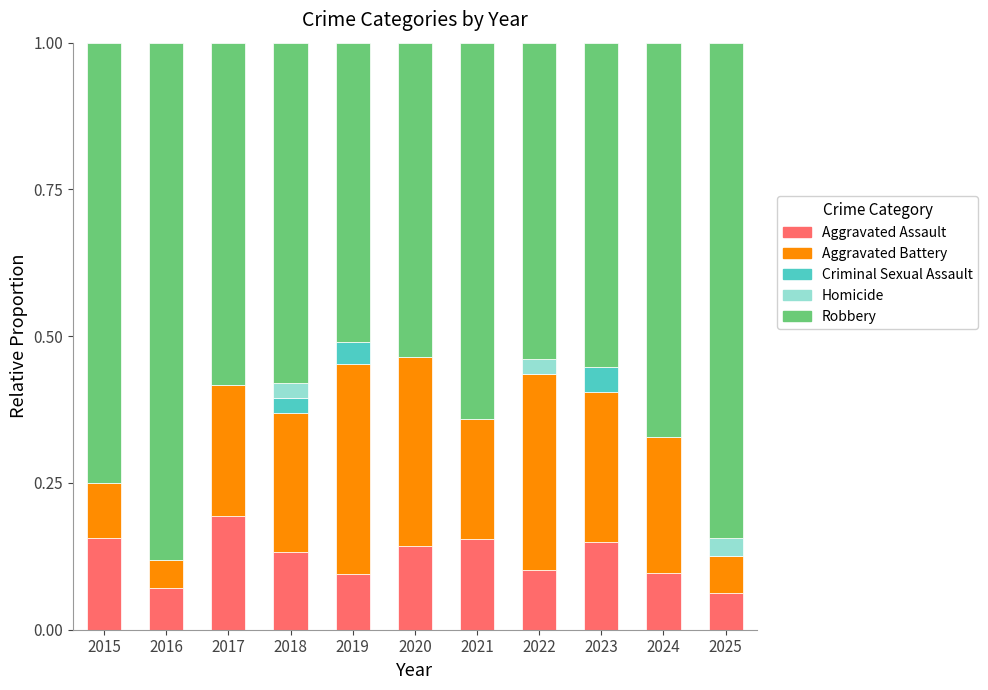

The Aggravated Assault series shows 0.1 at 2025. True or false?

True